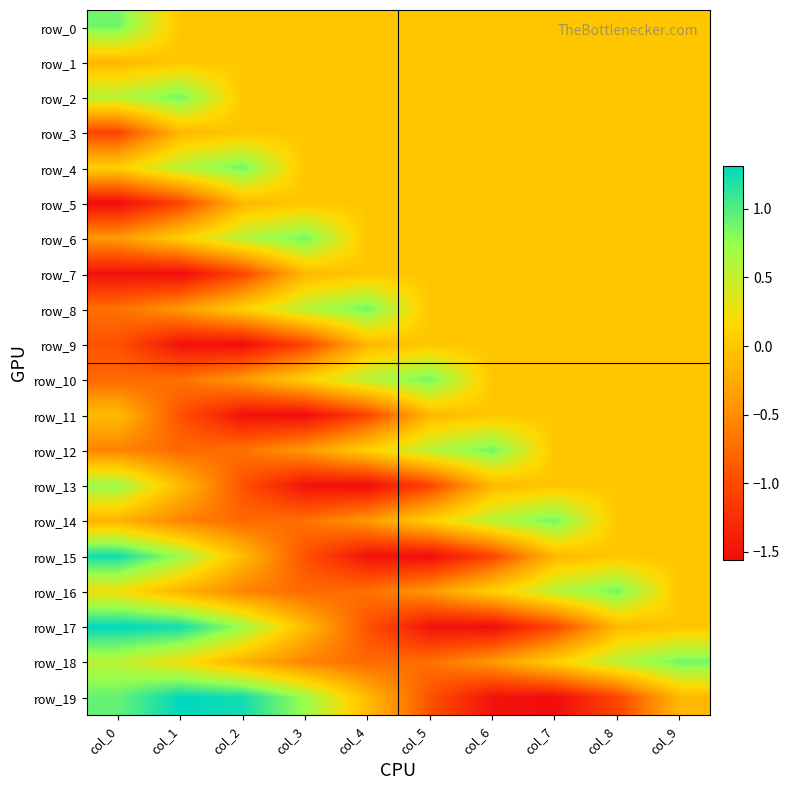

How many distinct data groups are displayed?

20